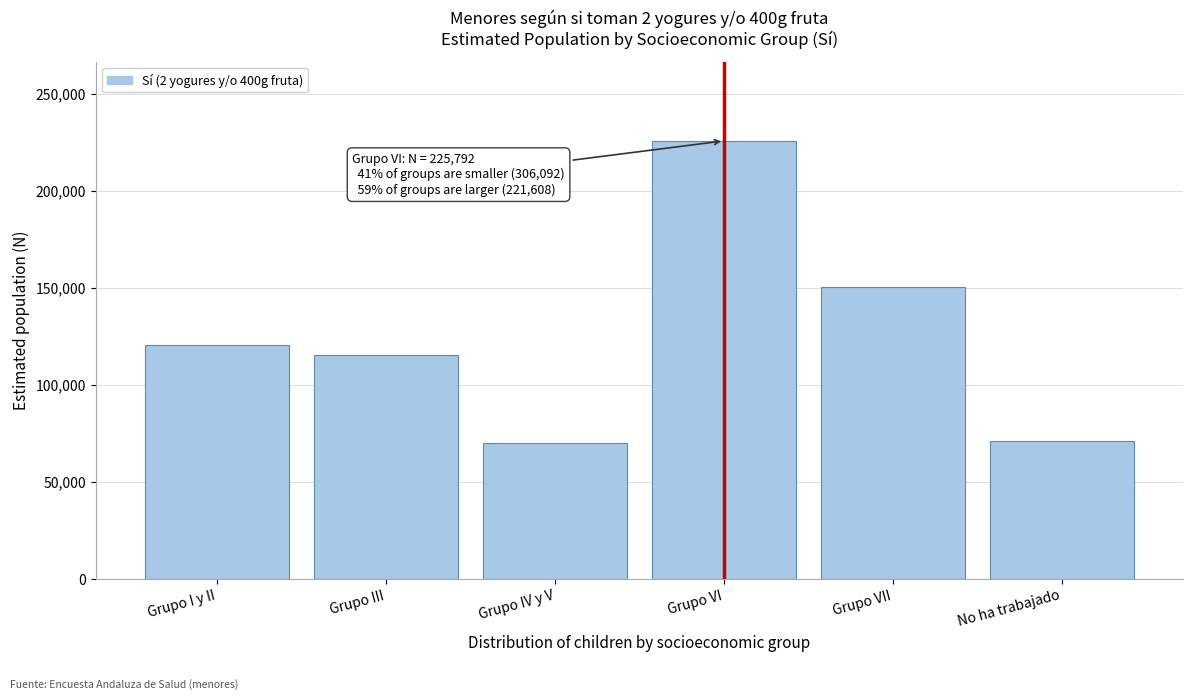

Reading right to left, extract all data points from this chart.

No ha trabajado=71310	Grupo VII=150298	Grupo VI=225792	Grupo IV y V=70002	Grupo III=115275	Grupo I y II=120815